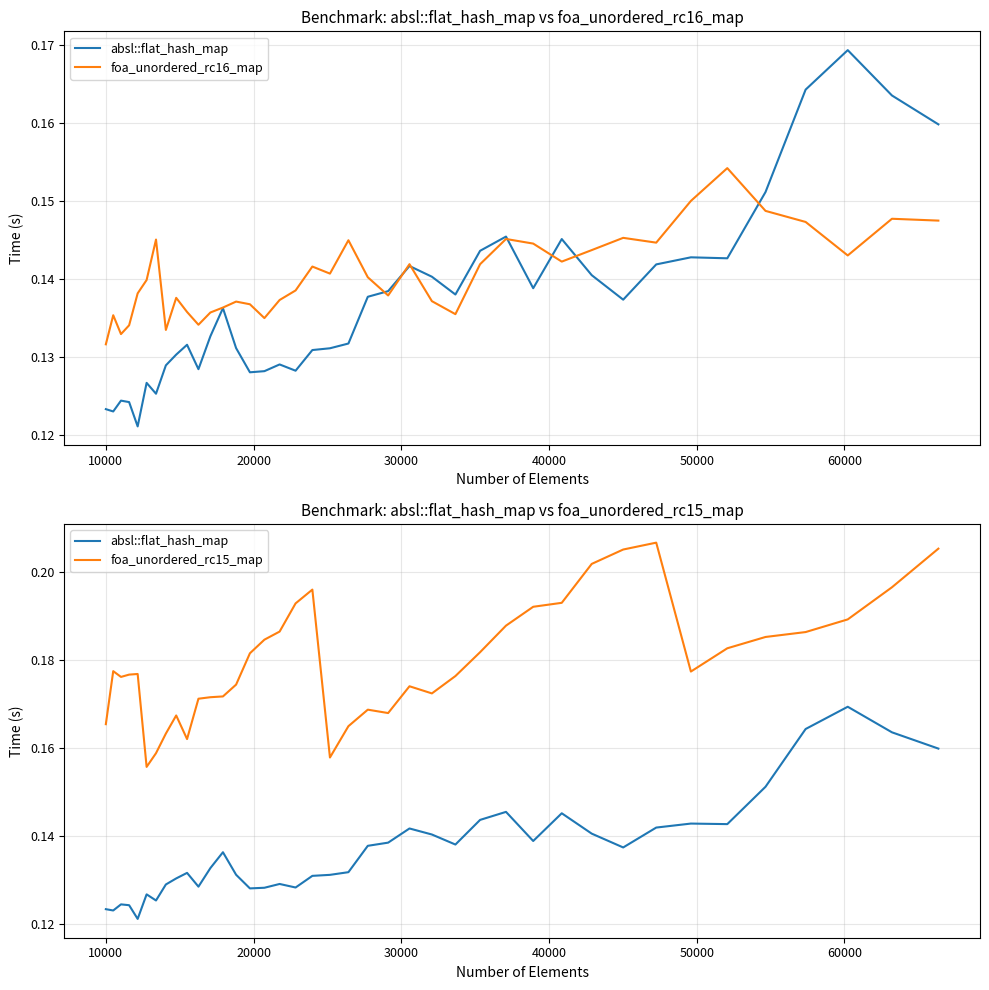

At how many categories does at least one series exceed 0?

40